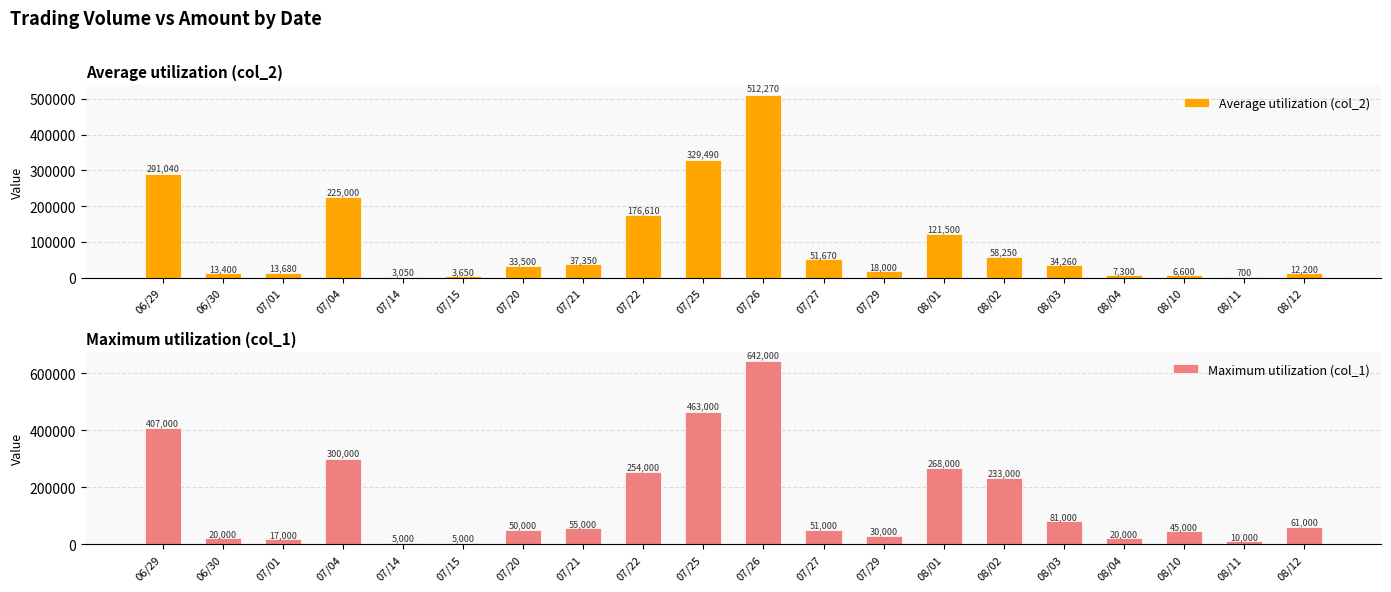

Which series has the largest range (max minus min)?

Maximum utilization (col_1)